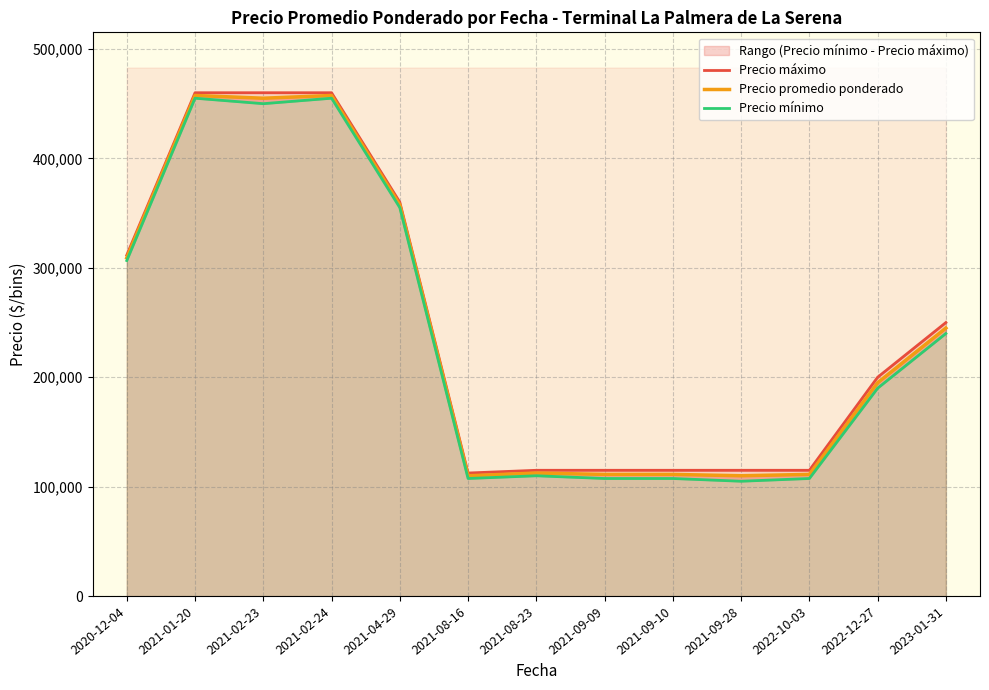

What is the difference between the second highest and second lowest values in the Precio máximo series?

345000.0